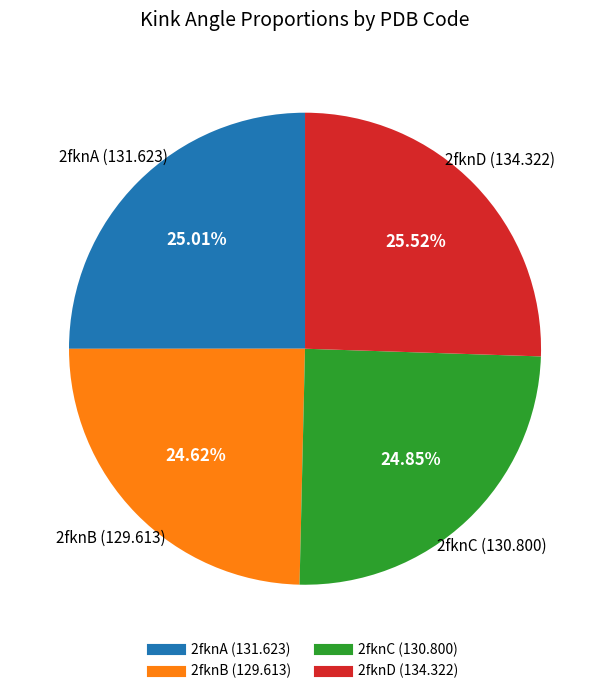

Approximately how many times larger is the value at 2fknD compared to 2fknC?

1.0